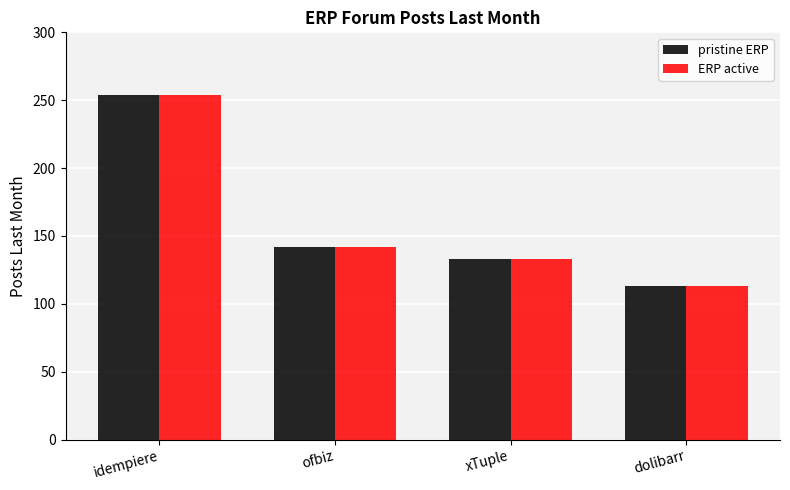

How many values in the ERP active series are below 142?

2